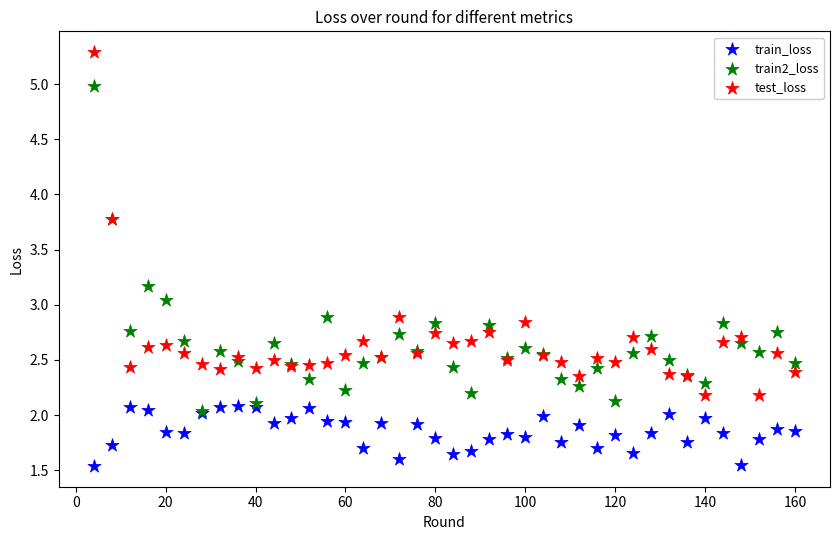

Which series contains the lowest Y value?

train_loss